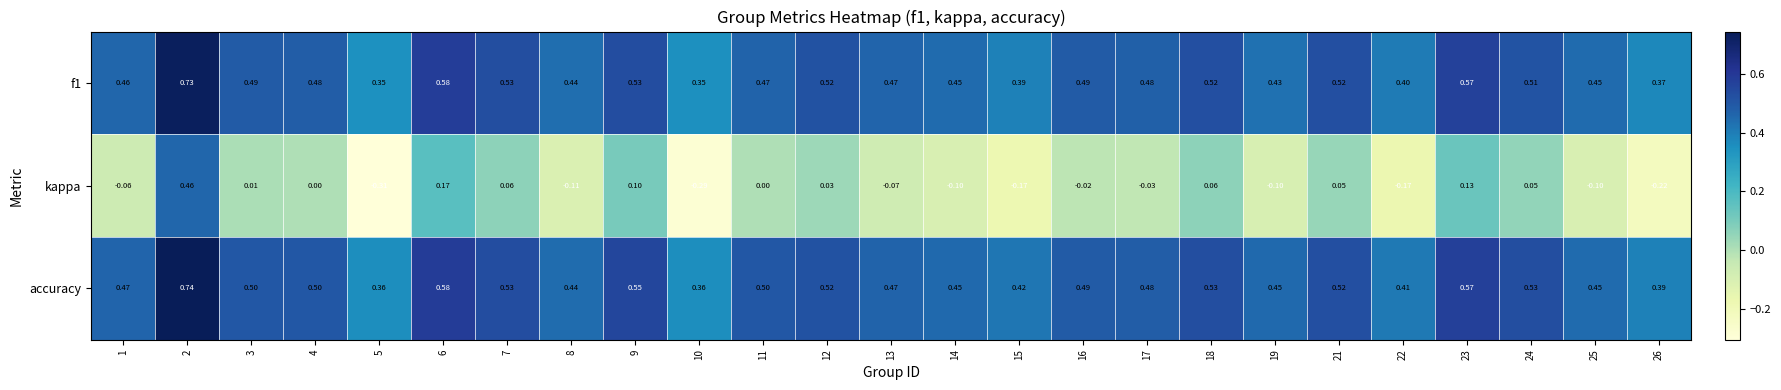

Which series has the widest spread of values?

kappa